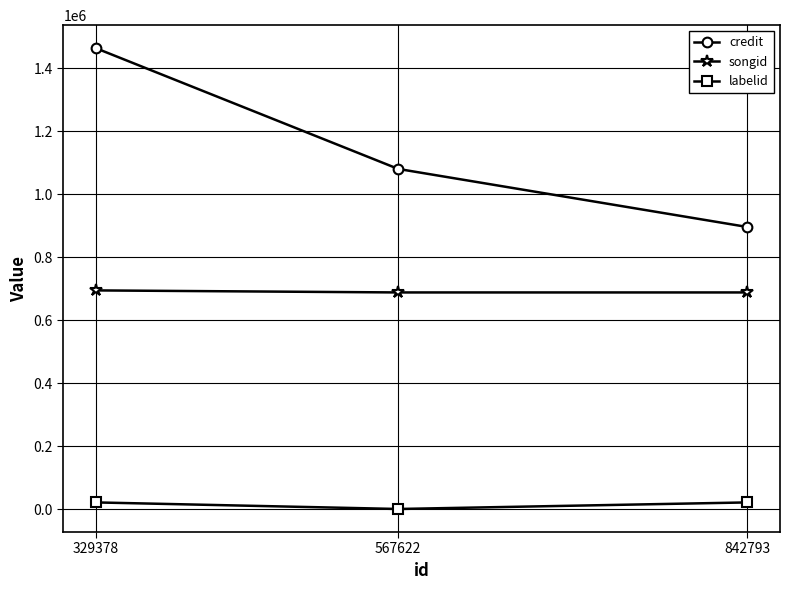

List the labels in order of songid value, smallest first.

842793, 567622, 329378